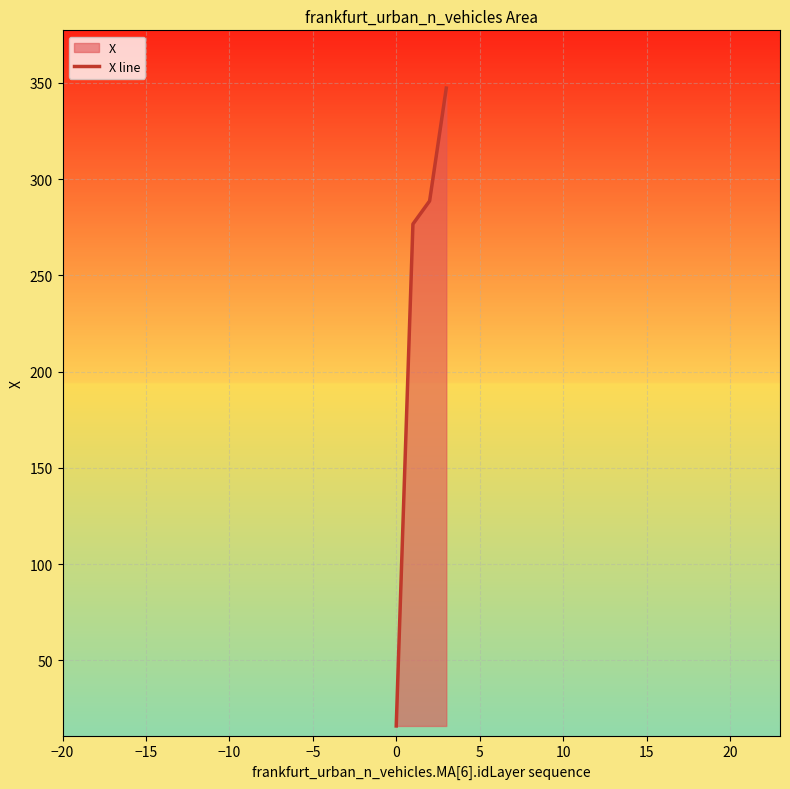

Reading left to right, what are all the values shown in this chart?

16.0	276.6	288.6	347.2